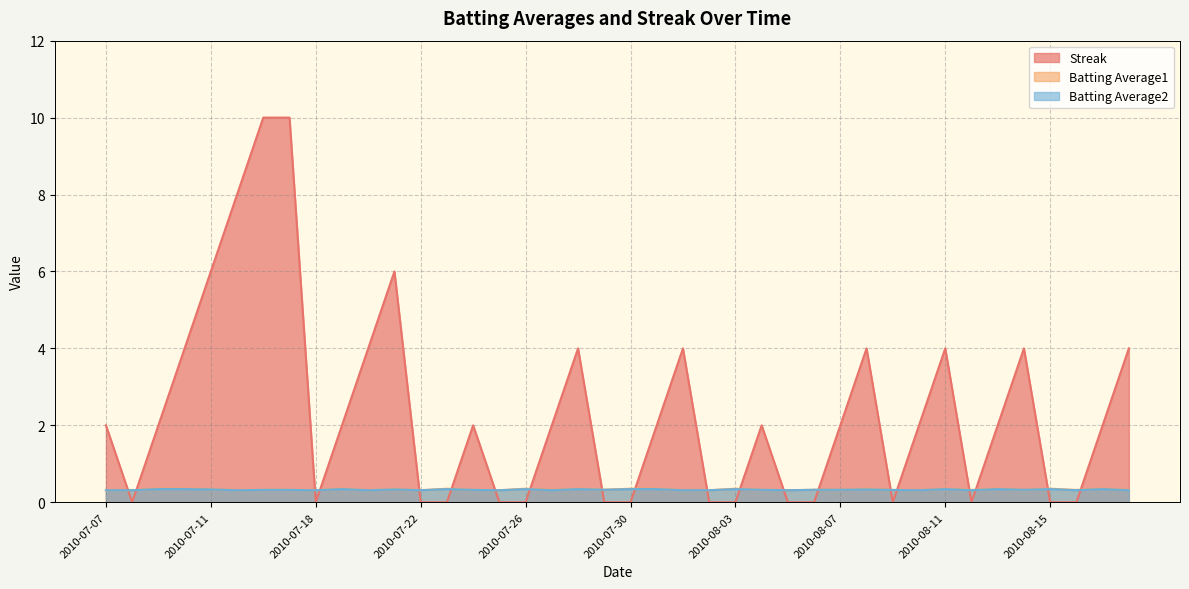

True or false: Batting Average2 has more than 2 points higher than both neighbors.

True